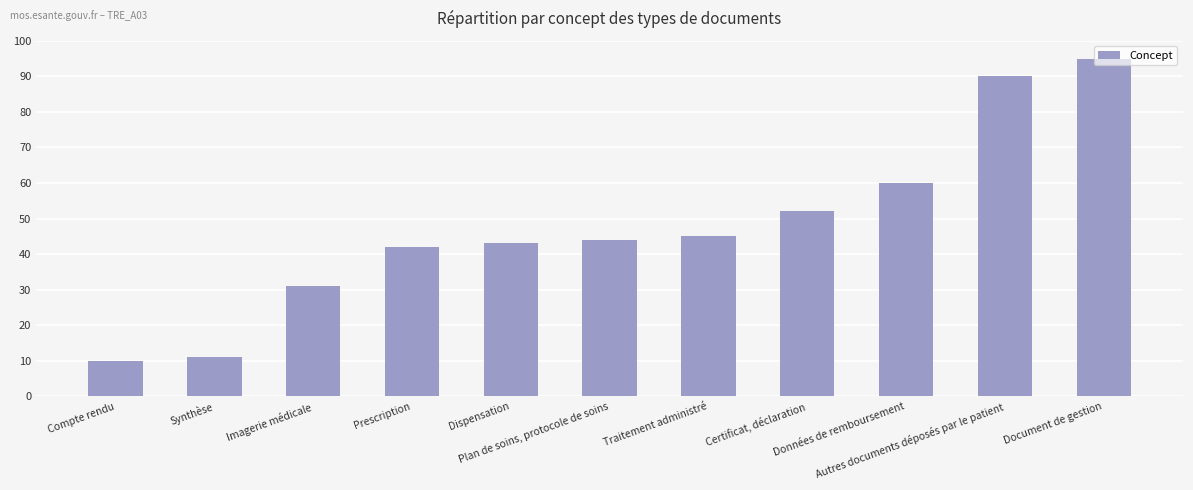

Does the chart contain stacked bars?

No